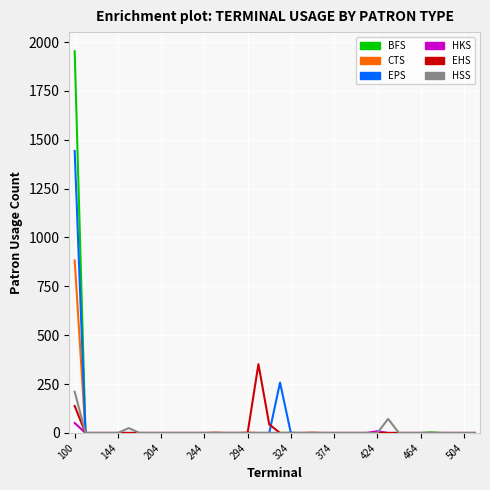

How many lines are shown in the chart?

6